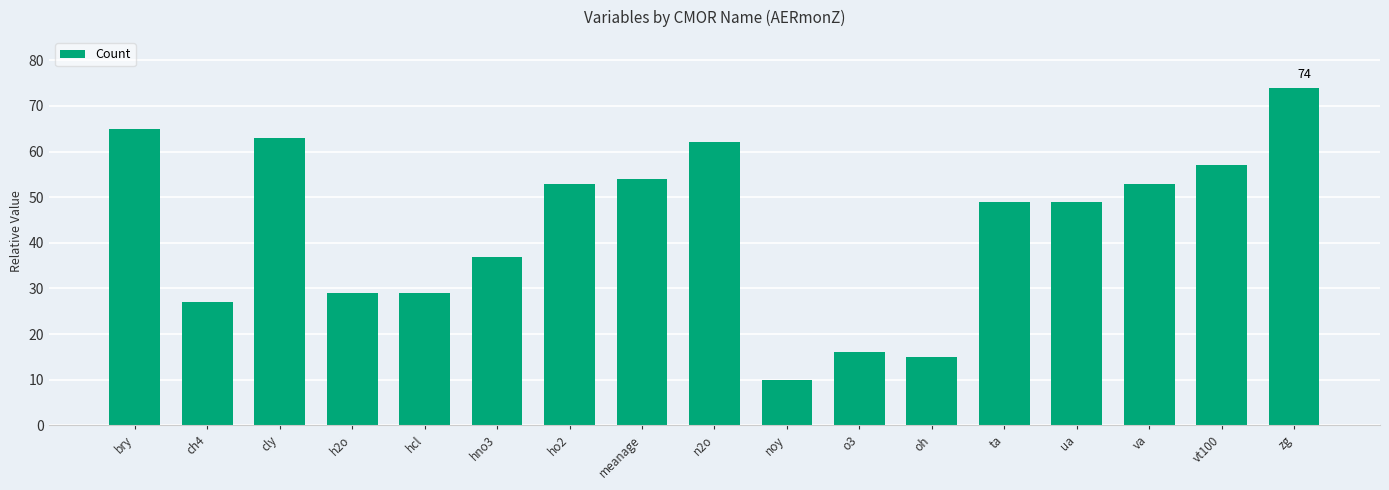

What position from the right is n2o?

9